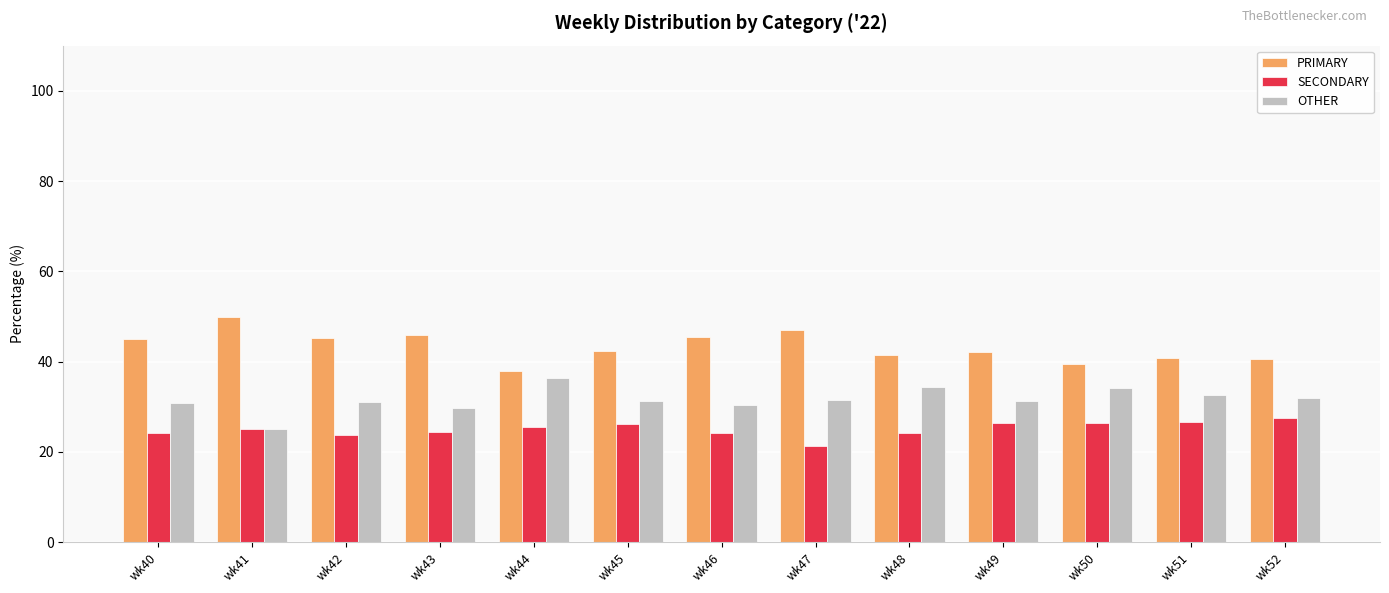

The value of PRIMARY at wk52 is 40.5. True or false?

True